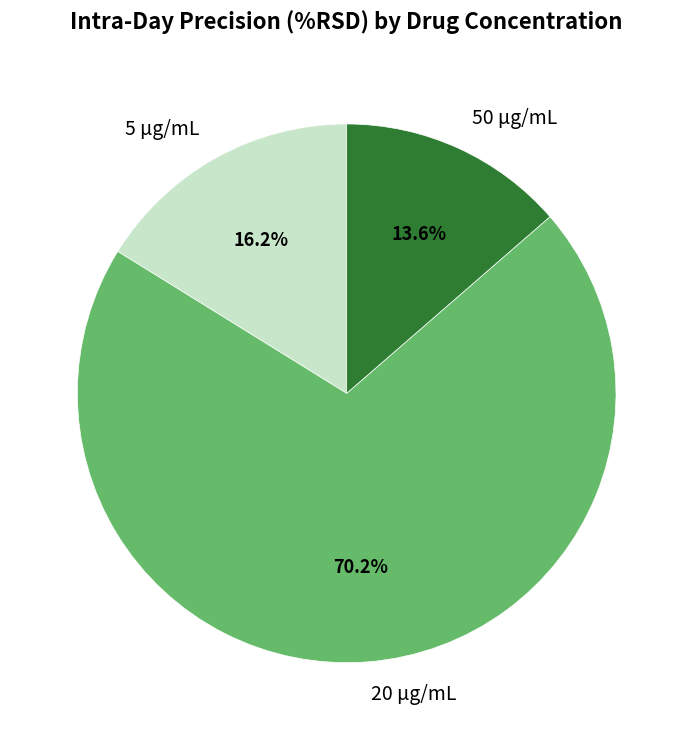

Between 50 µg/mL and 20 µg/mL, which is larger?

20 µg/mL